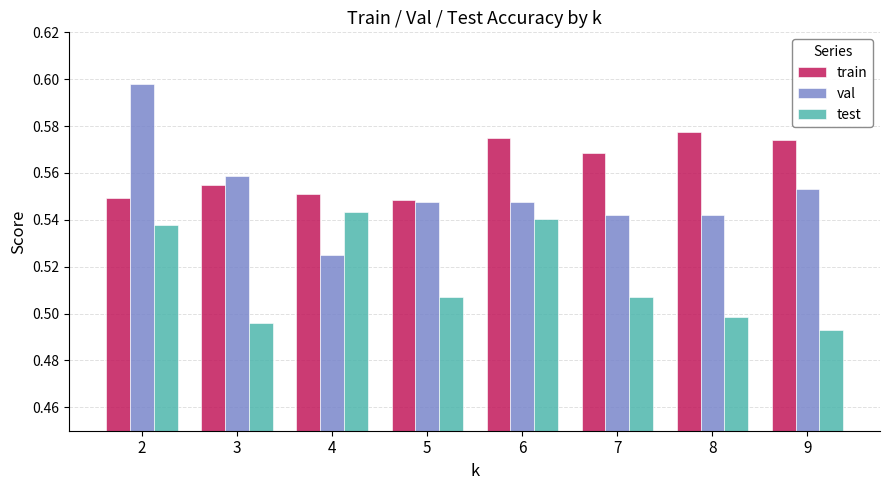

Which series has the largest total across all categories?

train